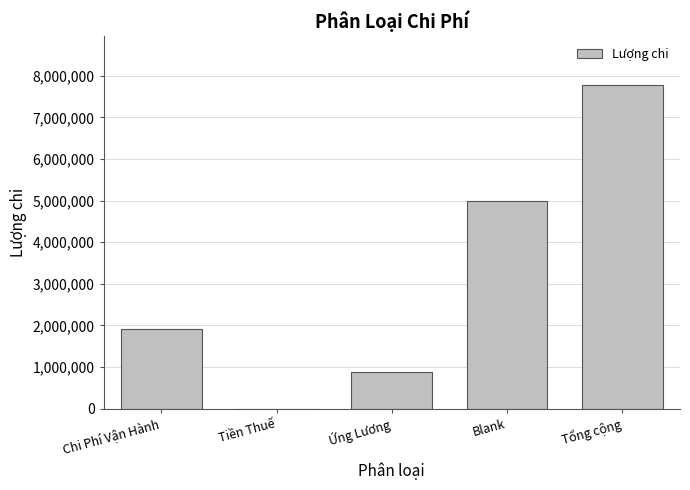

The chart shows a value of 7784000 at Tổng cộng. True or false?

True